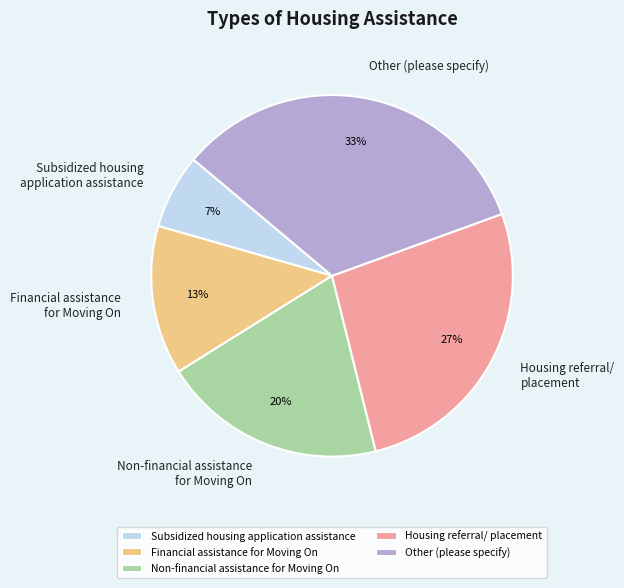

The Financial assistance for Moving On slice represents 1% of the pie. True or false?

False